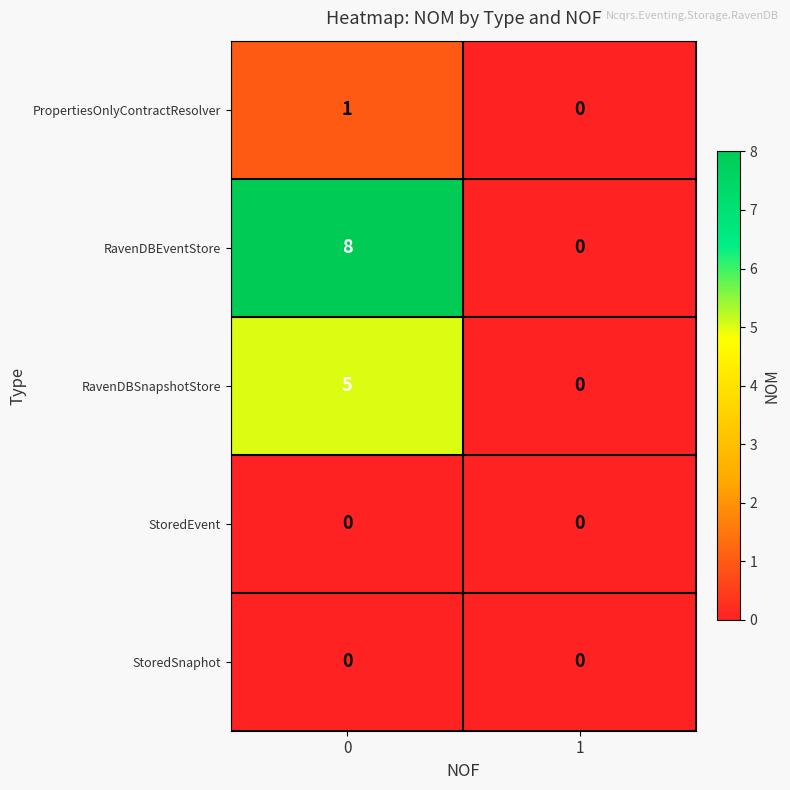

What is the sum of all RavenDBSnapshotStore values?

5